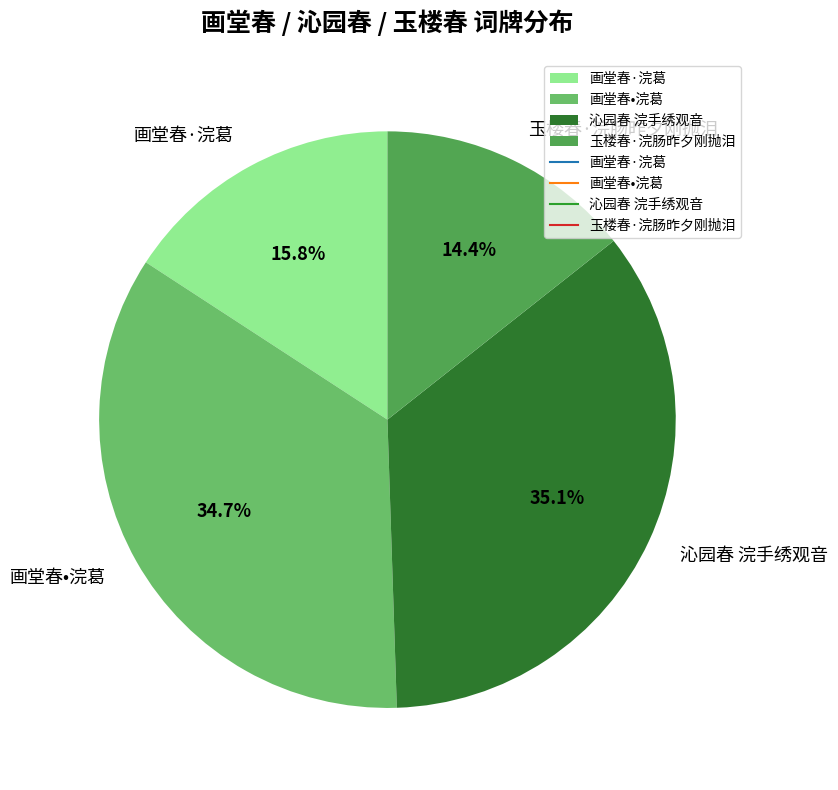

What percentage is NOT represented by 玉楼春·浣肠昨夕刚抛泪?

85.6%